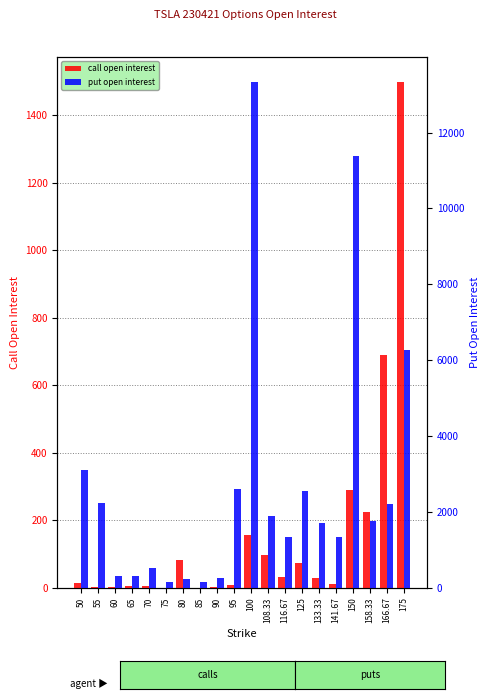

Where does the call open interest series first go above 28?

80